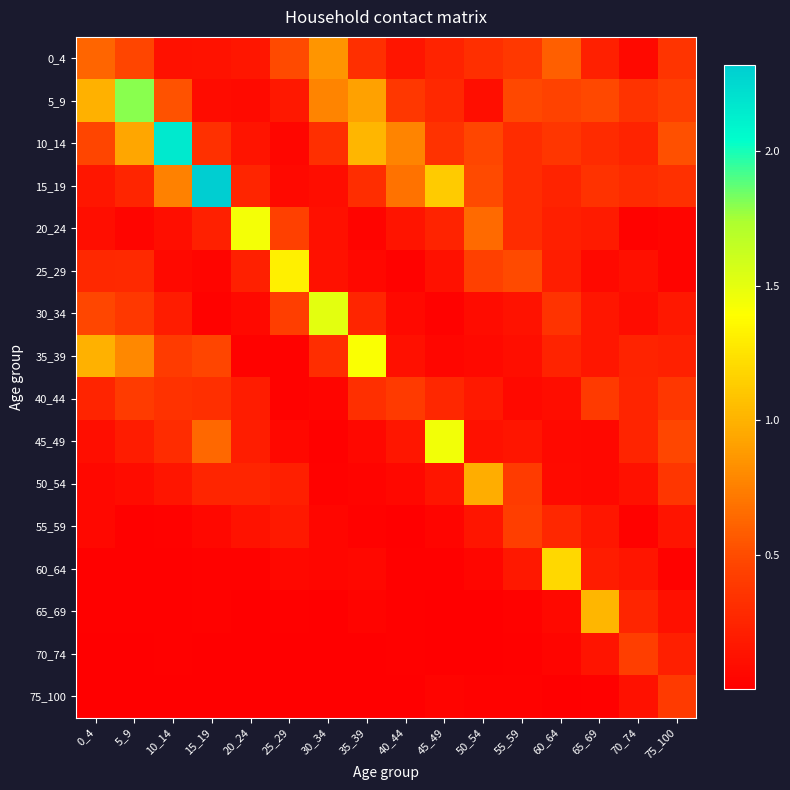

At 45_49, list the series in order from smallest to largest.

65_69, 70_74, 60_64, 30_34, 75_100, 55_59, 35_39, 25_29, 50_54, 20_24, 0_4, 40_44, 5_9, 10_14, 15_19, 45_49